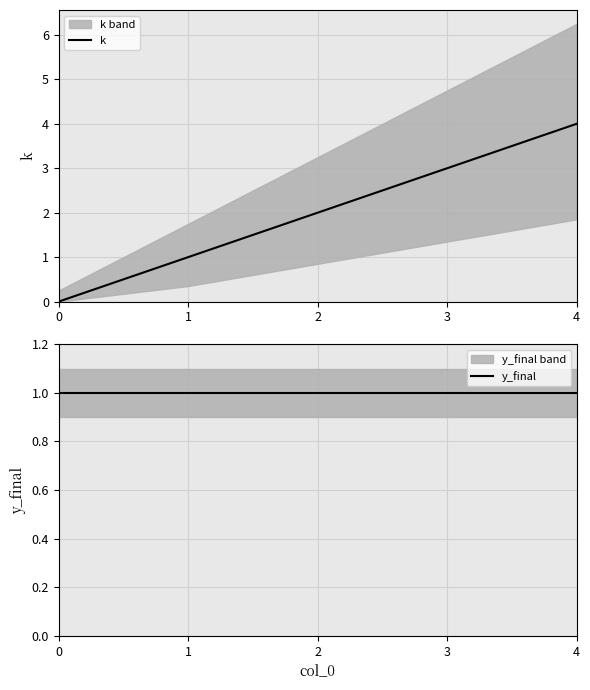

What is the average value of the k series?

2